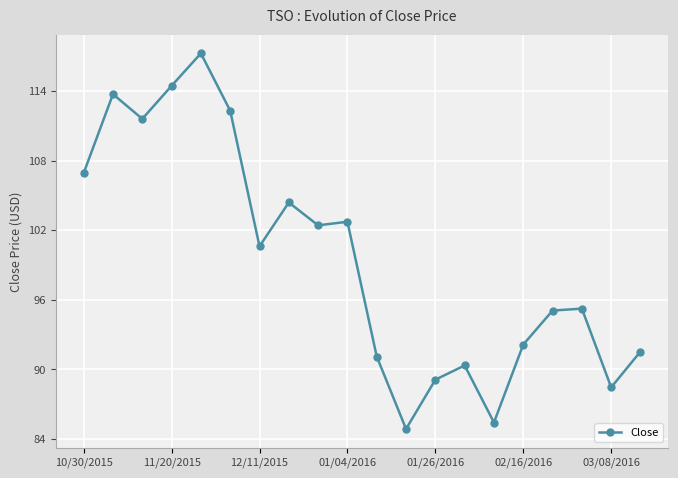

How many points are lower than both their immediate neighbors (excluding endpoints)?

6